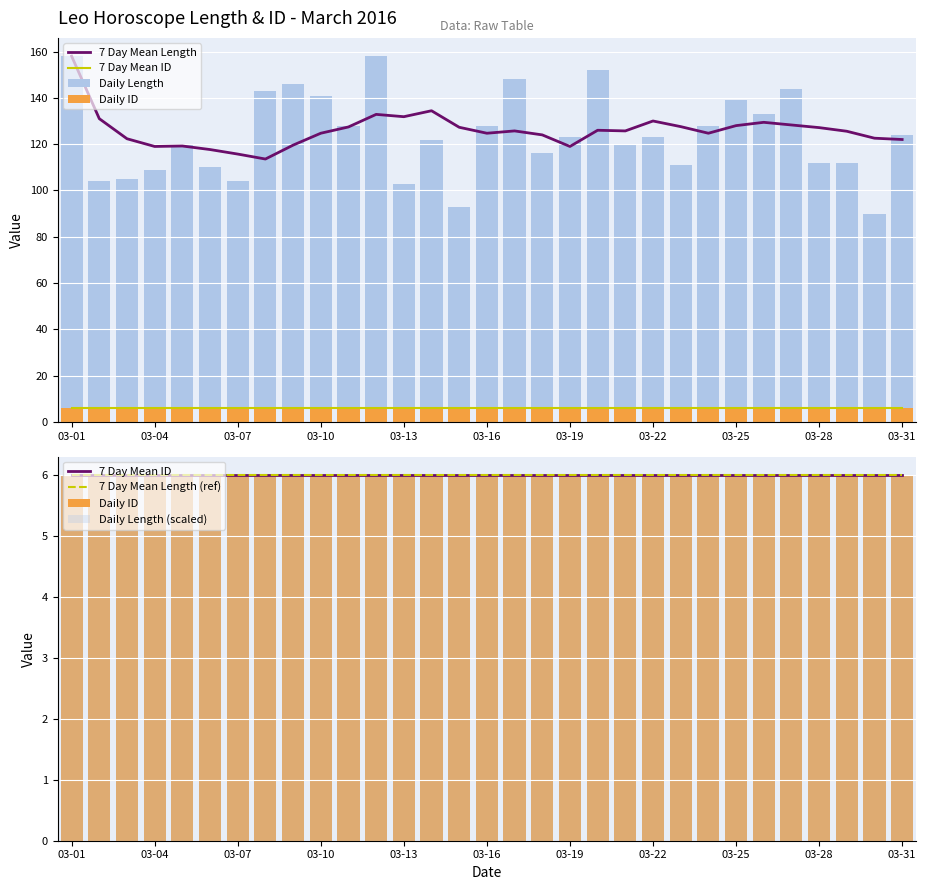

What is the value of the 7 Day Mean Length (ref) bar at the 2nd from the left?

6.0